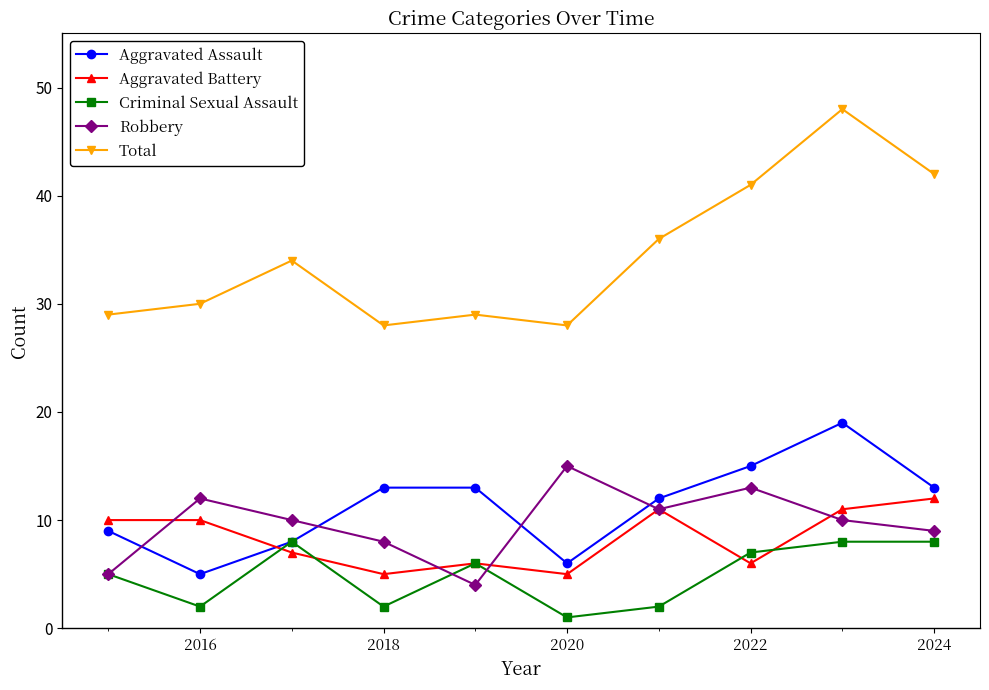

What is the maximum value for Total?

48